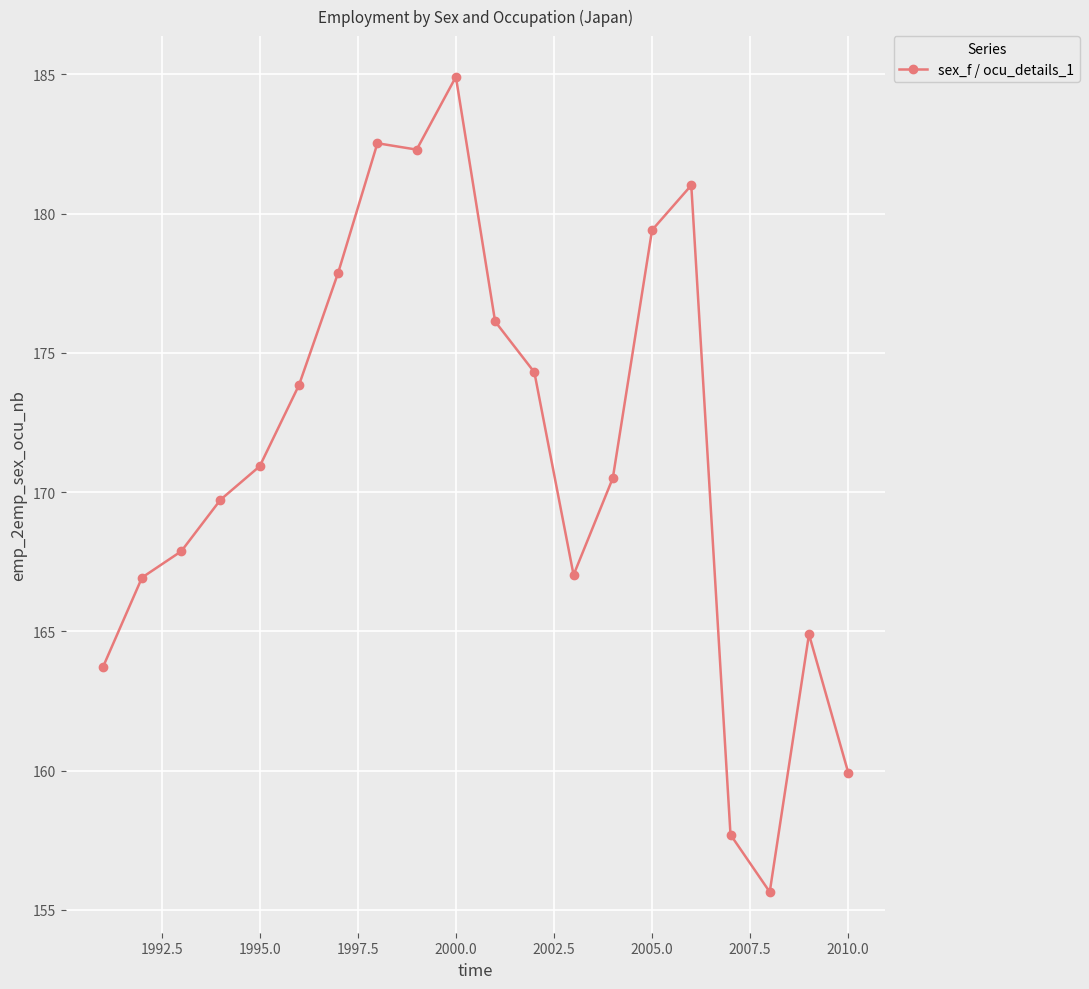

What is the minimum value shown in the chart?

155.6